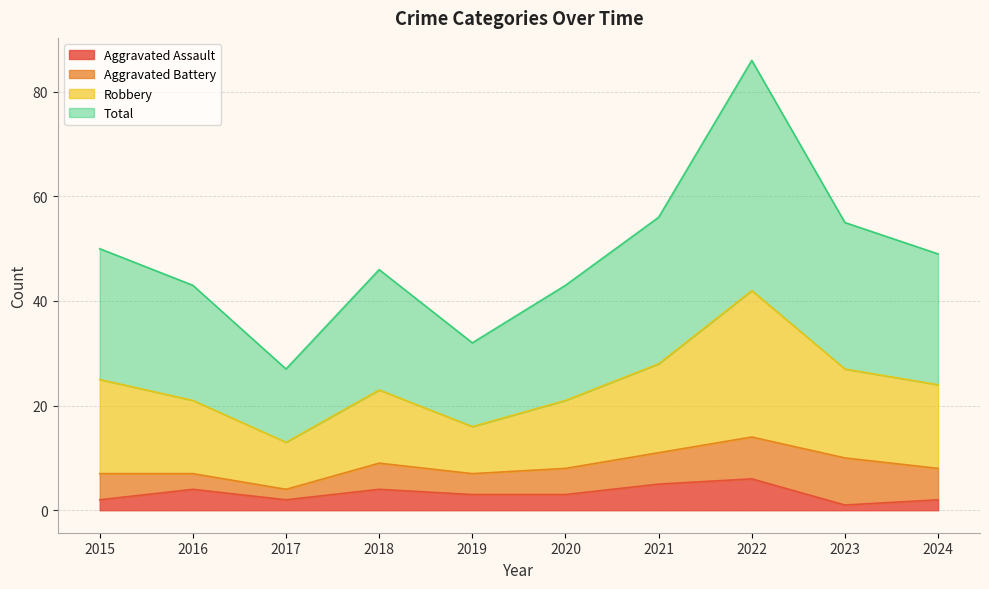

The value of Aggravated Assault at 2022 is 6. True or false?

True